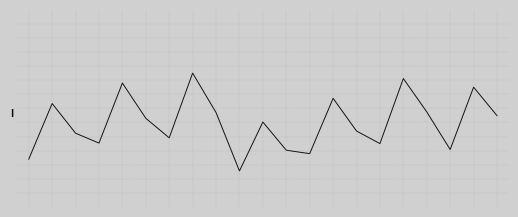

How many values in the Data rate series exceed 1?

5